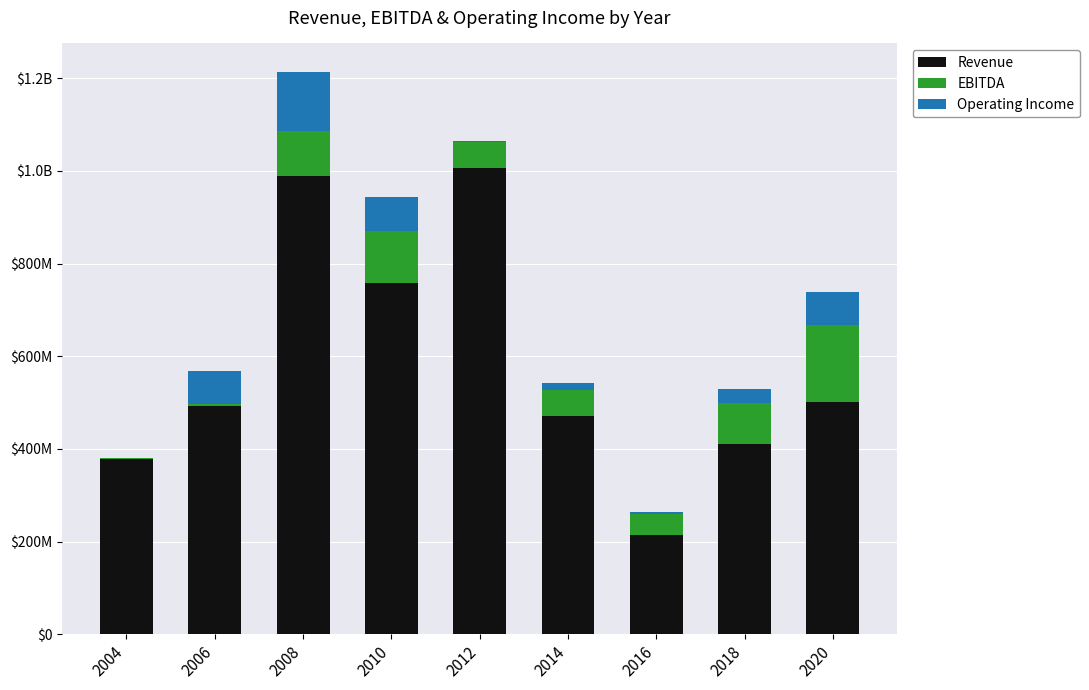

Are the bars horizontal?

No